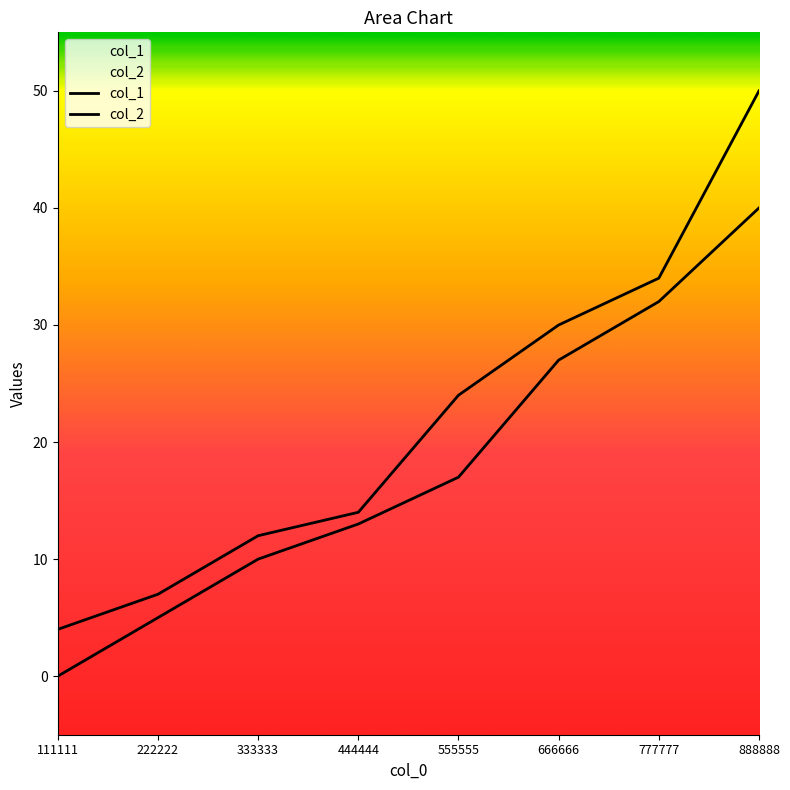

What is the value of the col_2 point at the 2nd from the left?

7